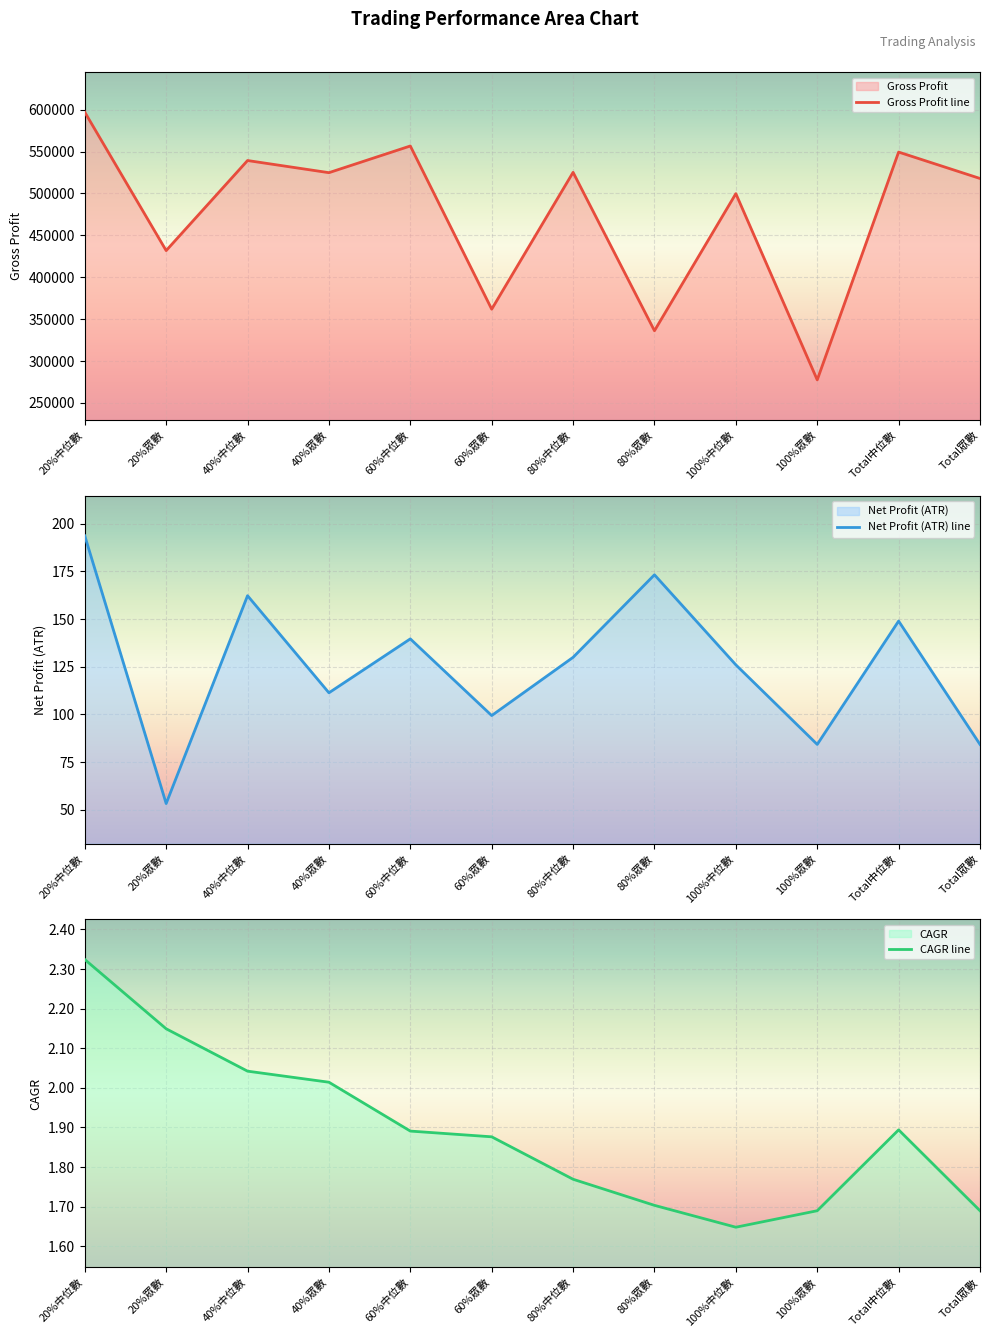

What is the sum of all CAGR values?

22.7